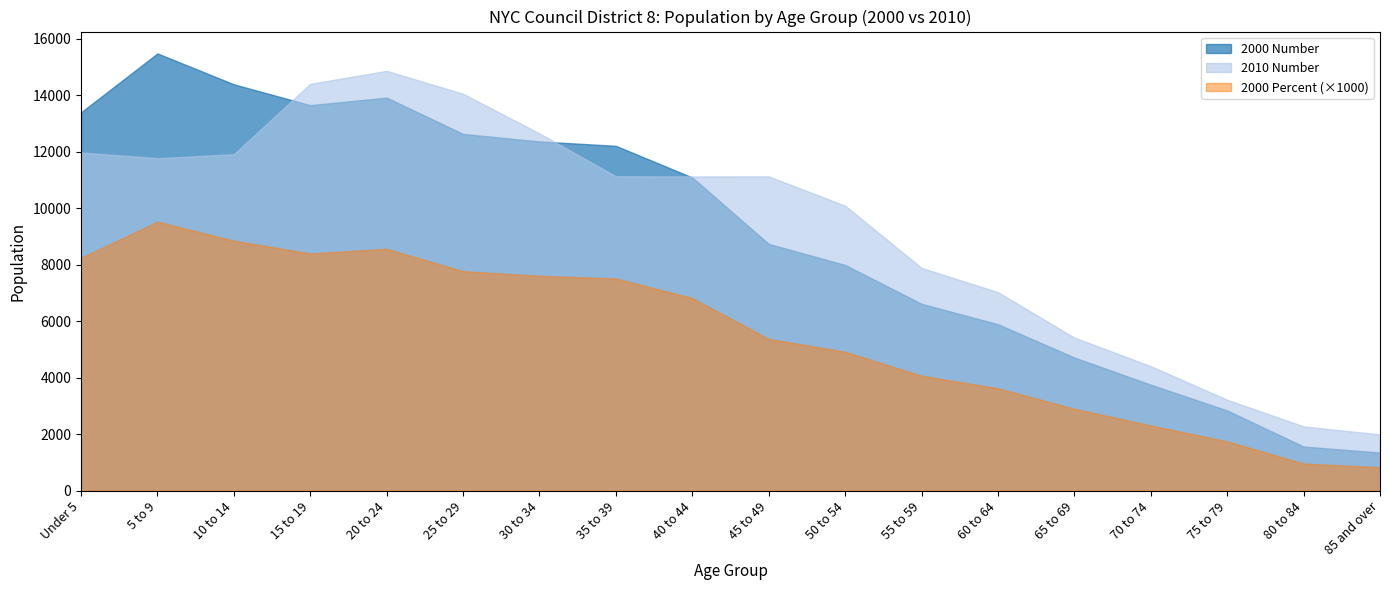

What value does the 2010 Number series have at 70 to 74?

4407.0